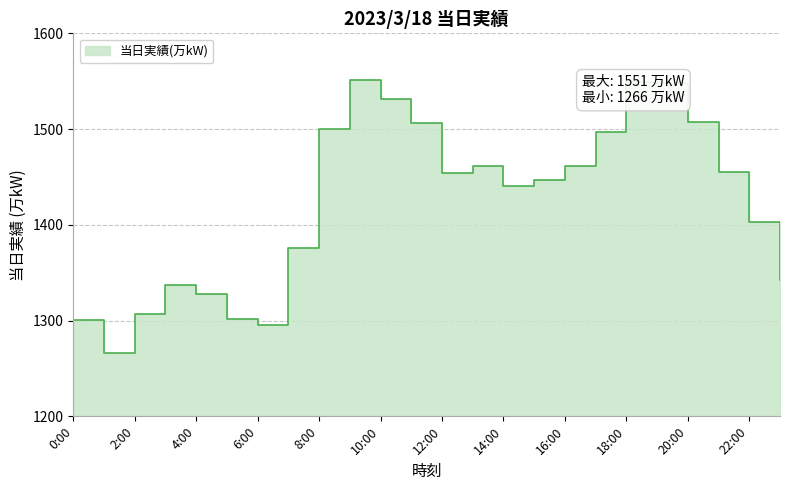

What is the change in value from 5:00 to 17:00?

+195